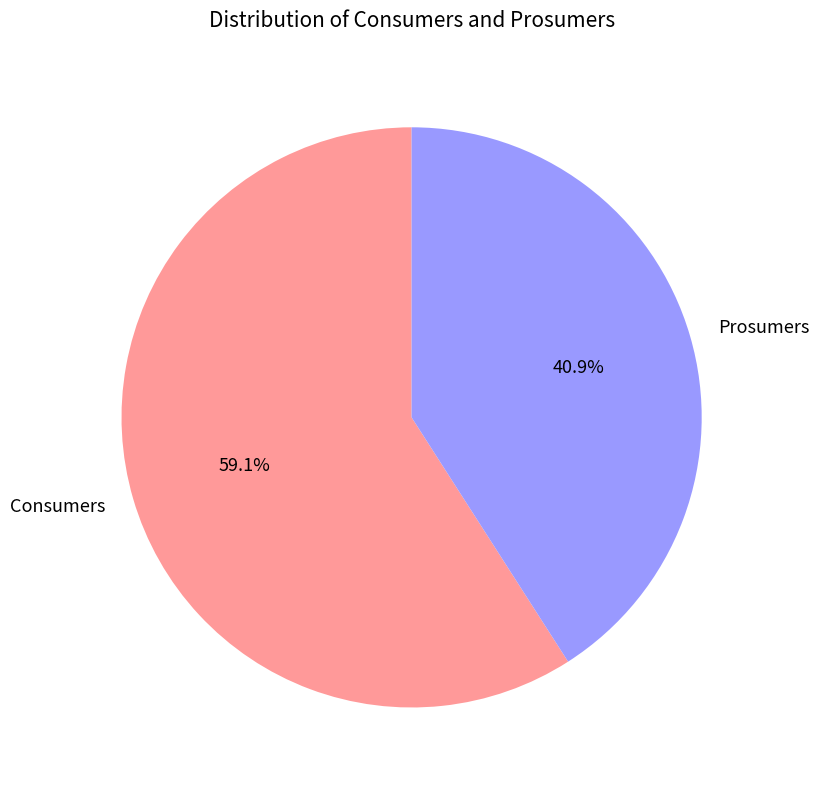

How many slices are in this pie chart?

2